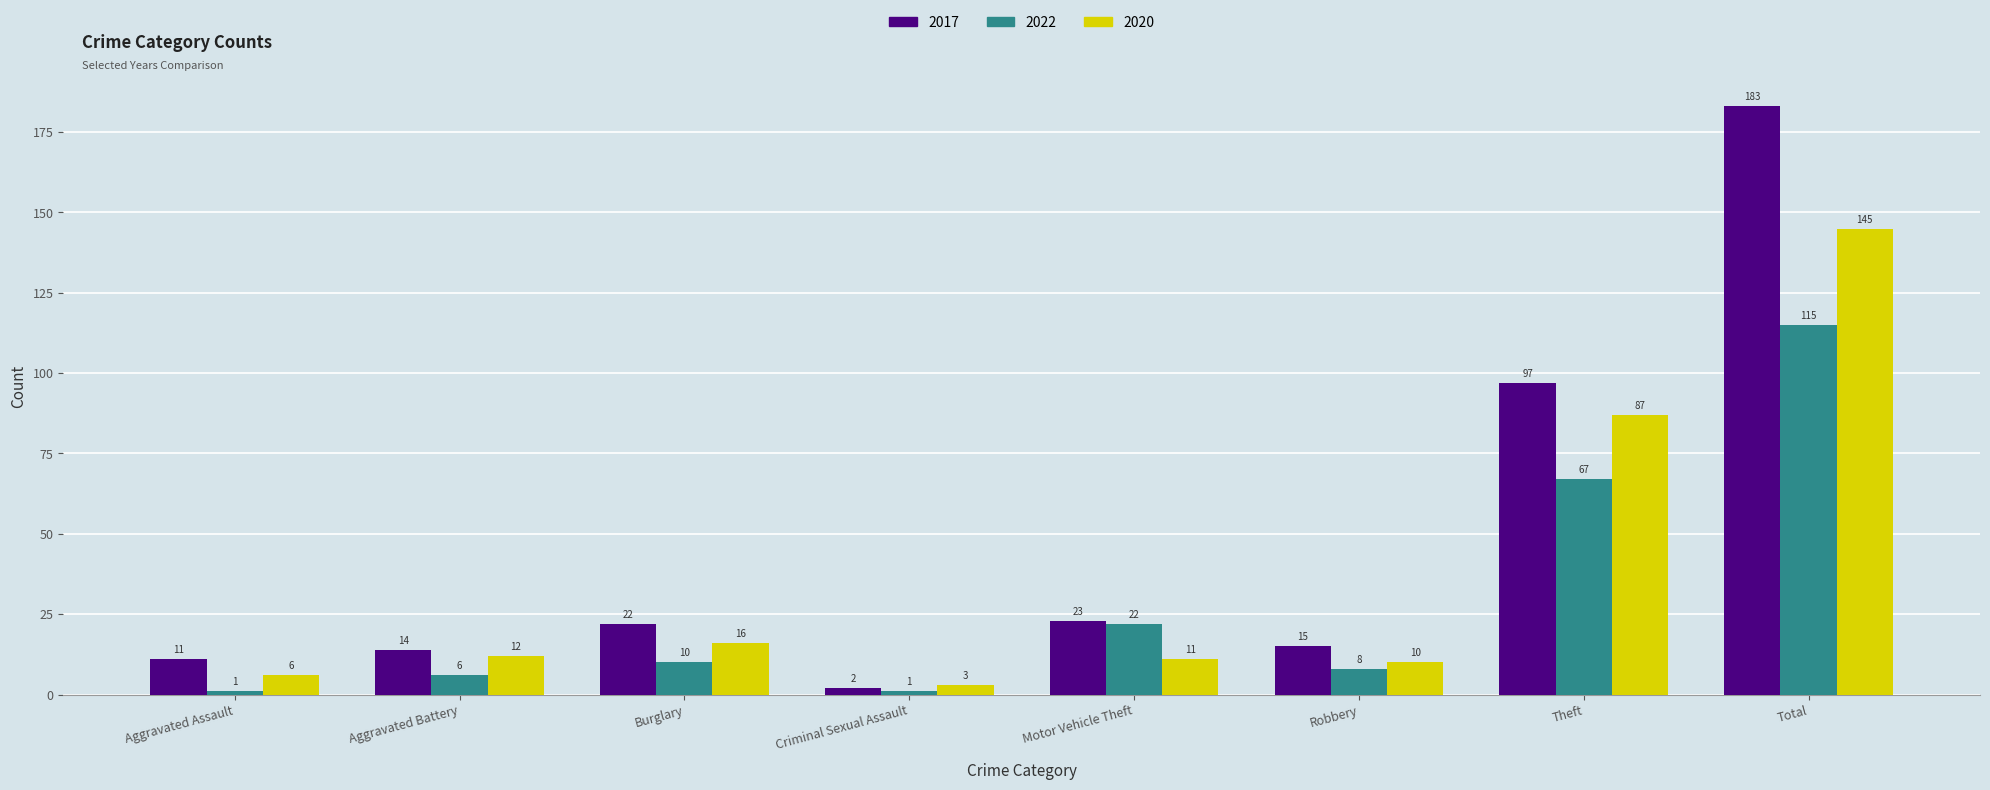

How many bars are there in total?

24